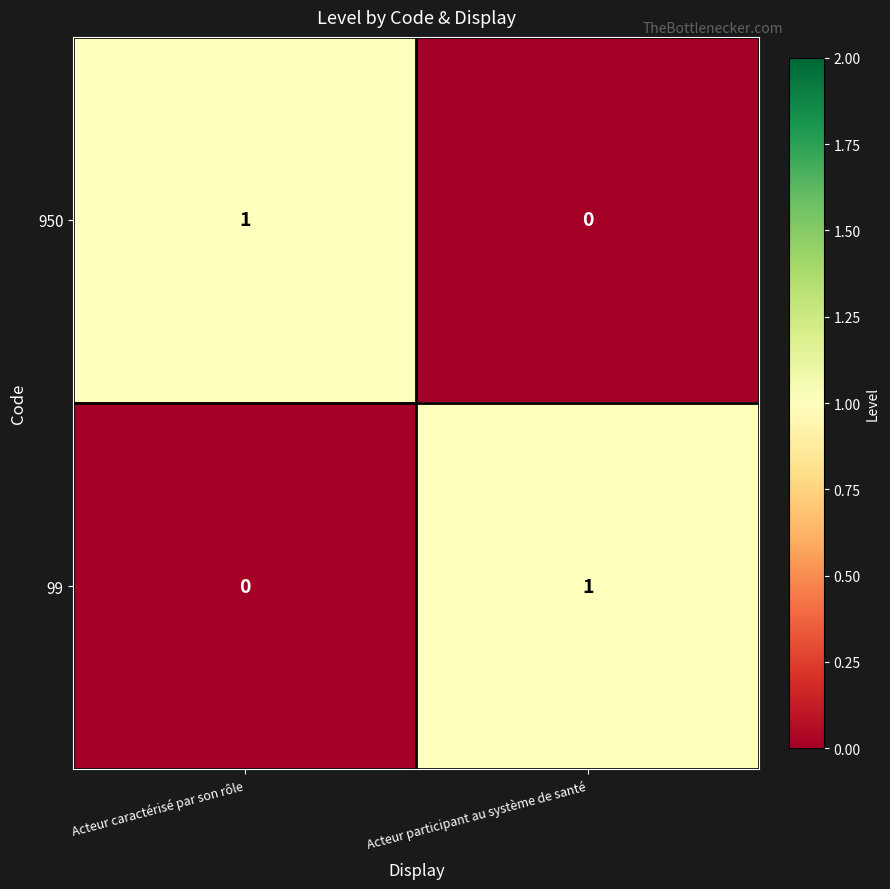

How many data points in 99 are less than 1?

1